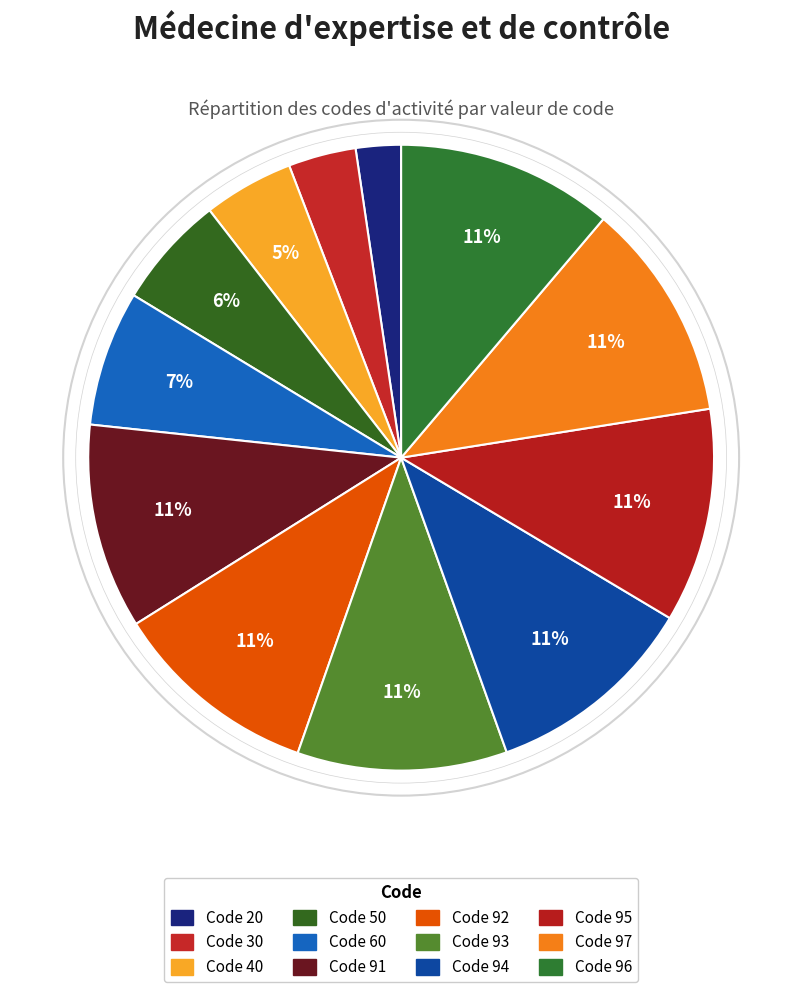

Count the number of slices in the pie.

12